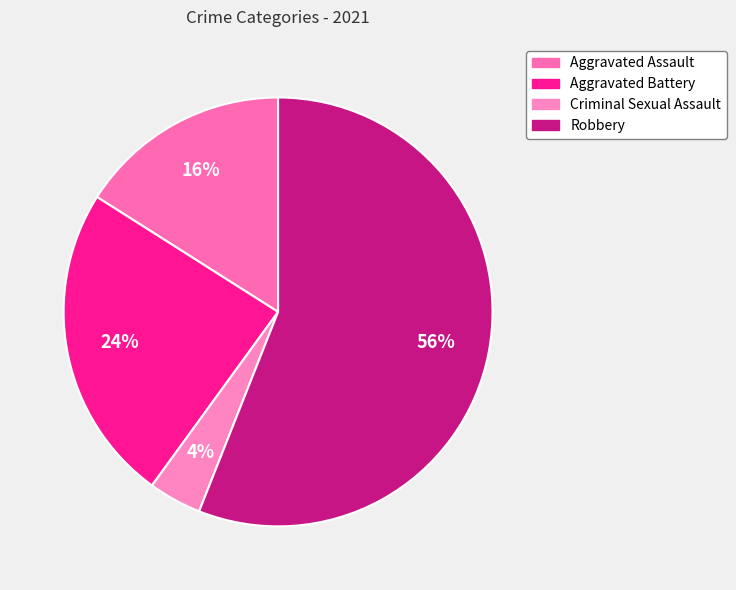

Is it true that Criminal Sexual Assault is 10% of the pie?

False